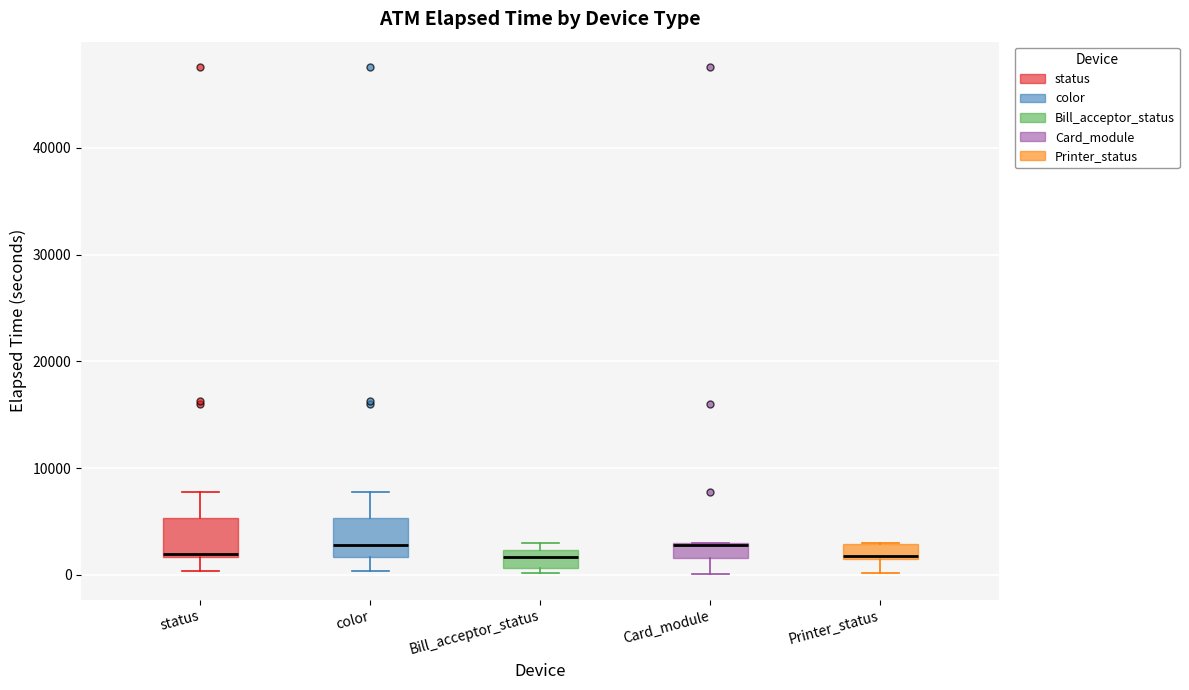

Where is the lower edge of the box for status on the y-axis? The values are not printed on the chart, so give them approximately, as read against the axis.

2000